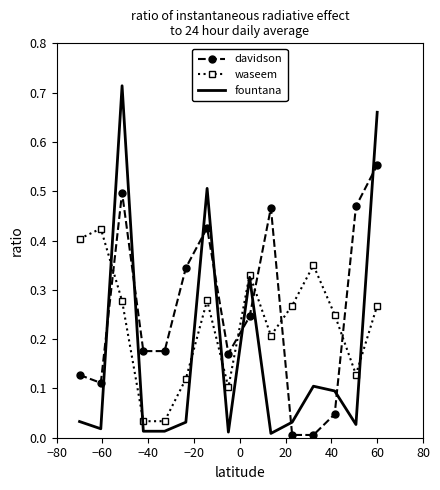

At how many categories does at least one series exceed 0?

15